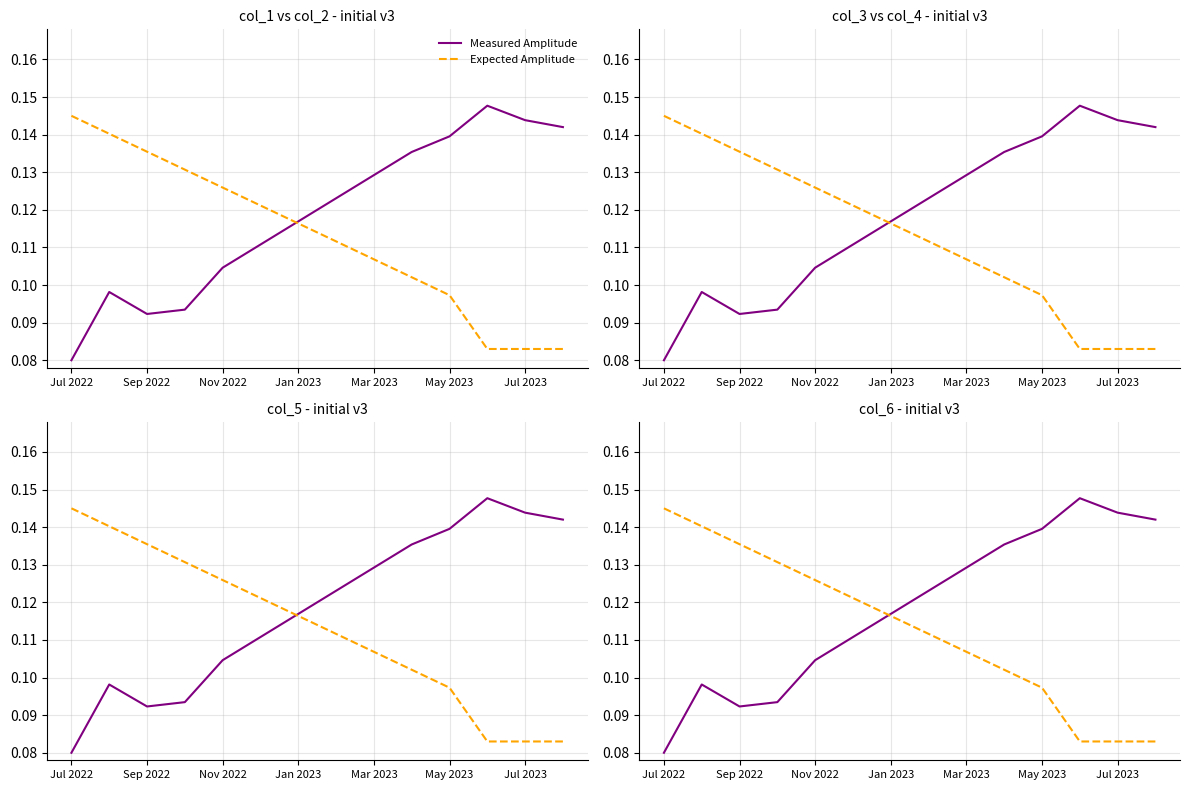

What is the difference between the maximum and minimum values in the Measured Amplitude series?

0.1